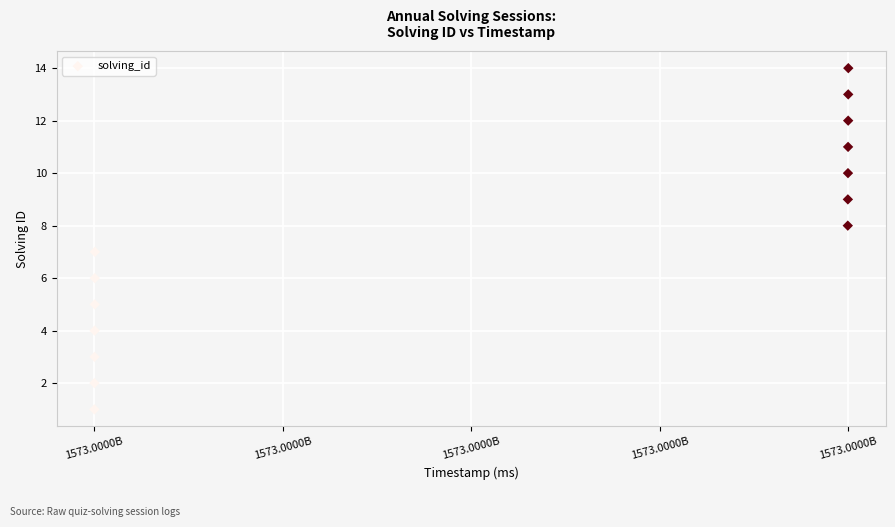

What is the range of X values (max minus min)?

213494354